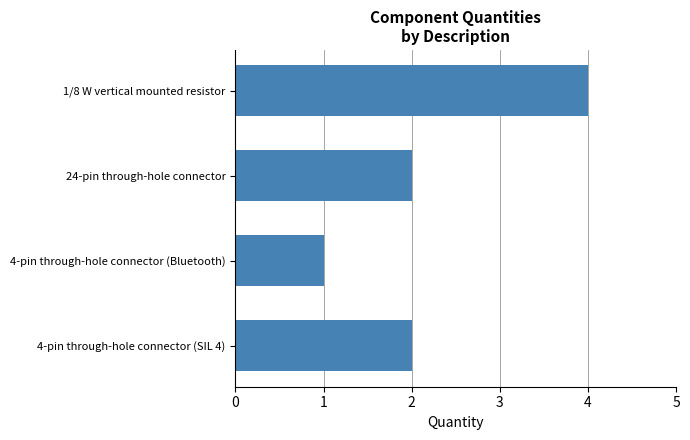

What is the greatest value displayed?

4